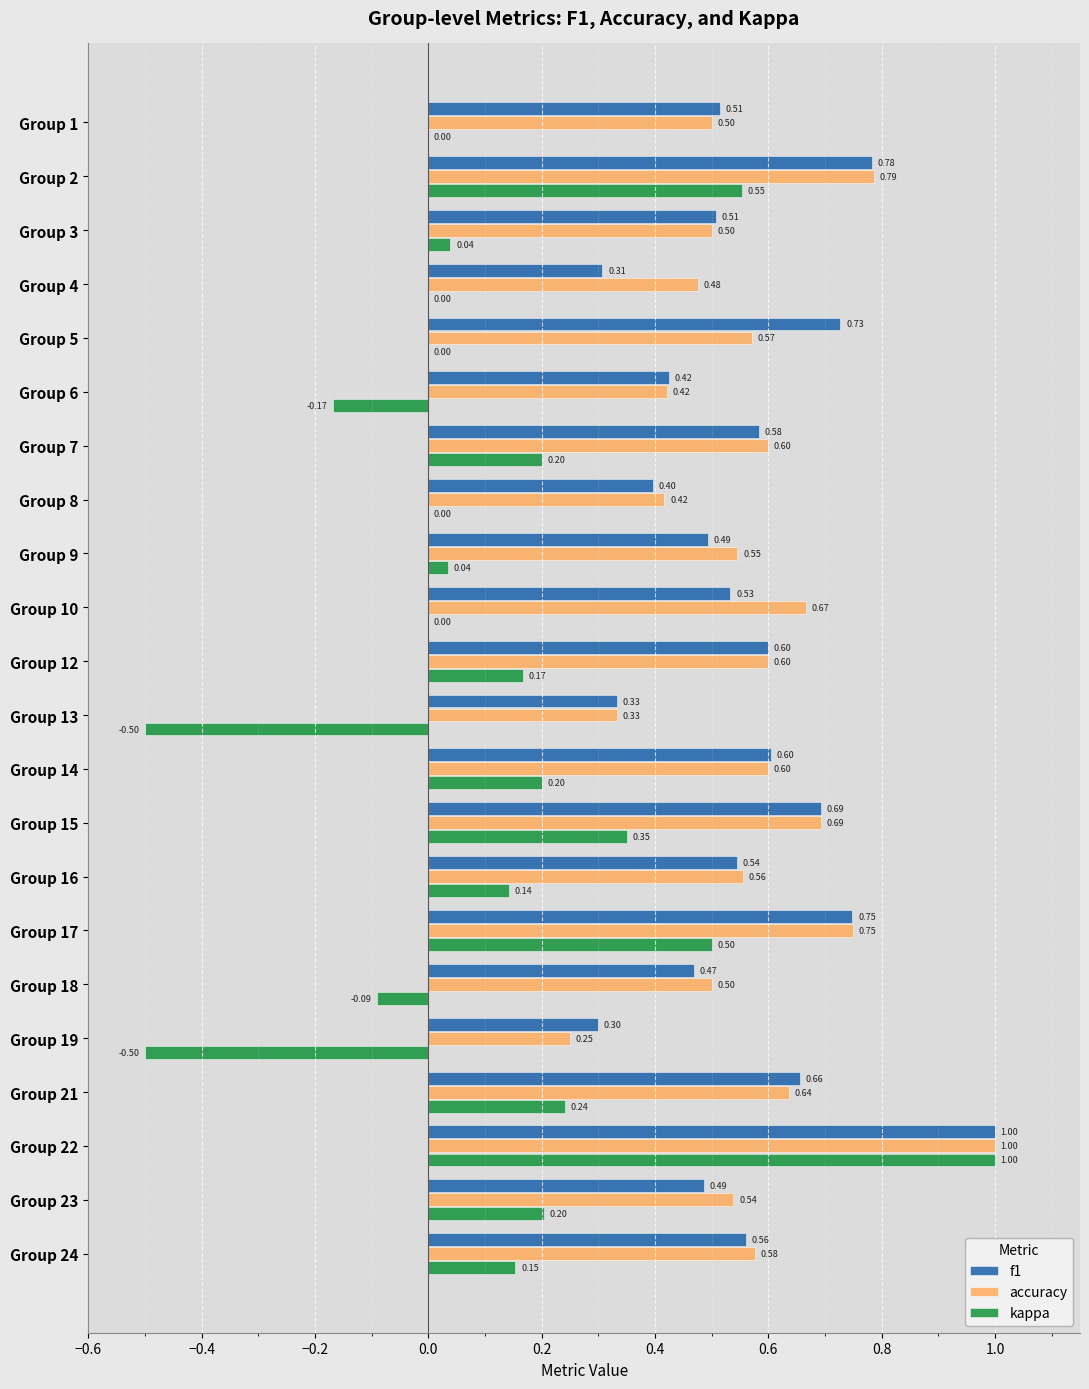

Which series has the largest range (max minus min)?

kappa